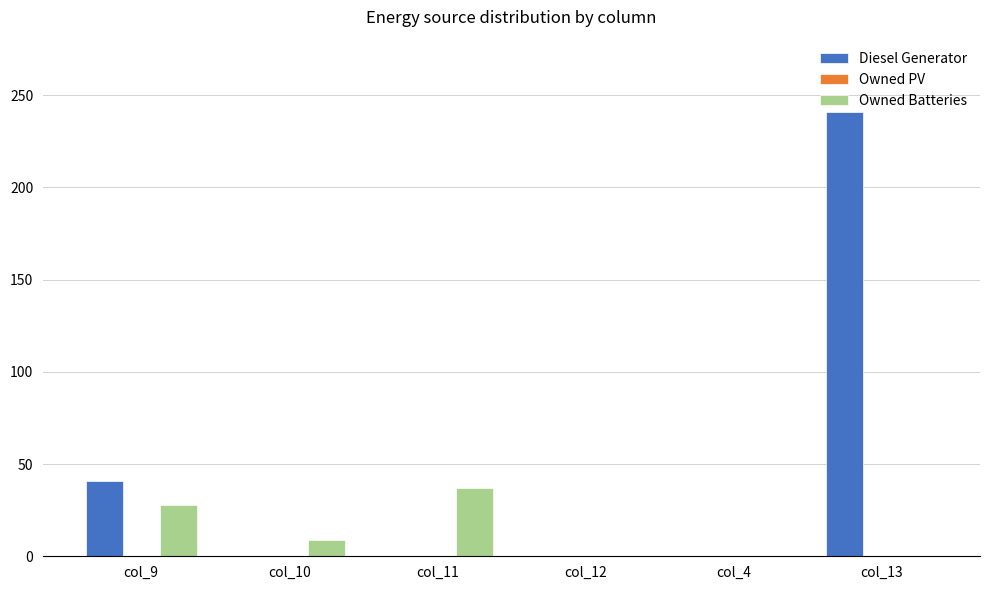

Which series has the largest total across all categories?

Diesel Generator